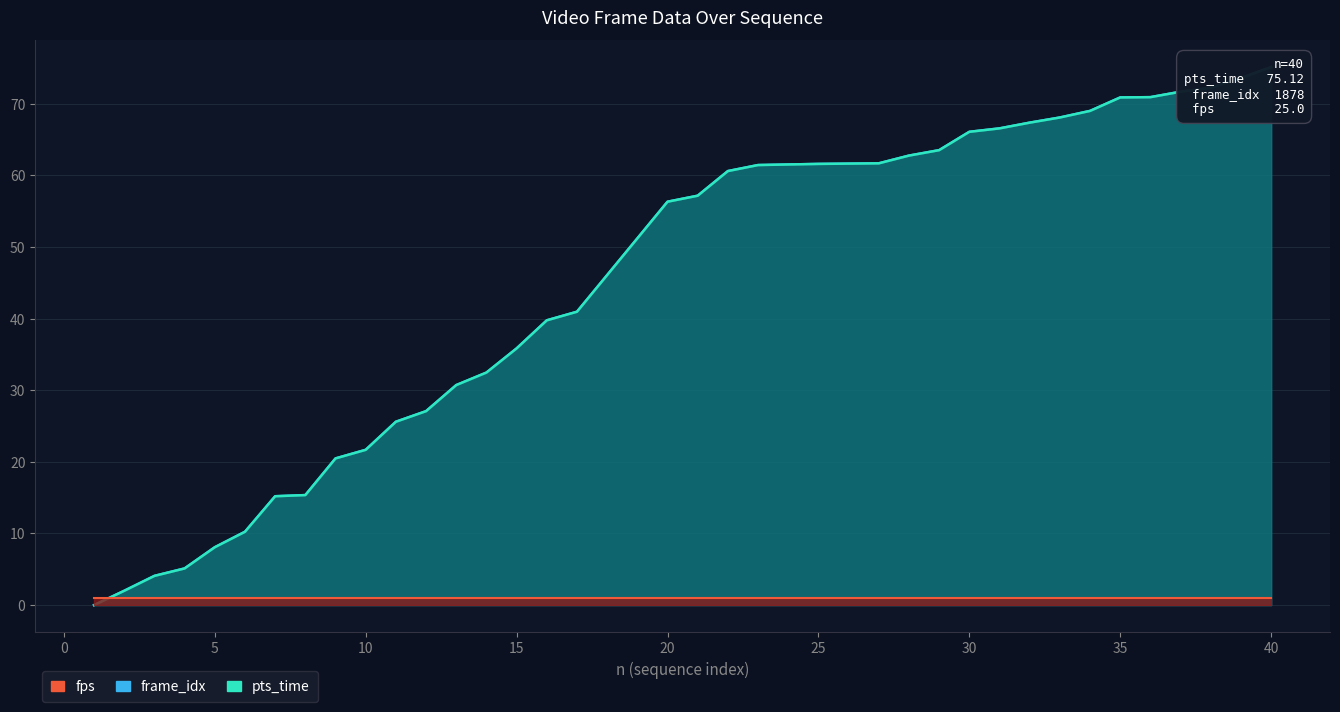

True or false: frame_idx and pts_time intersect in this chart.

False